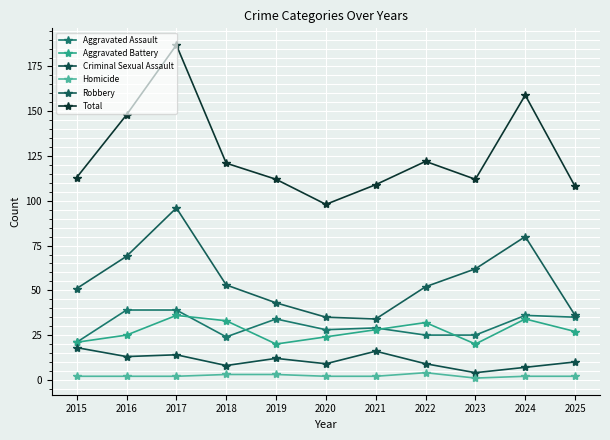

At which category is the sum across all series the highest?

2017